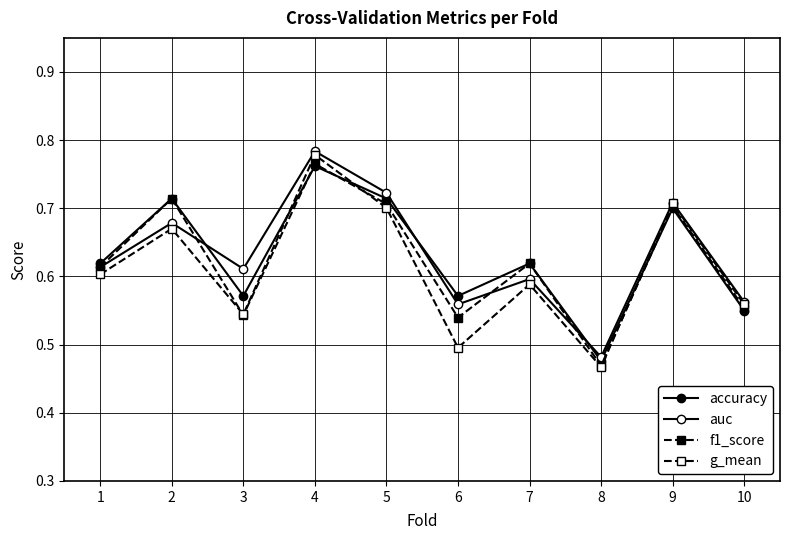

What is the value of the accuracy point at the 2nd from the left?

0.7